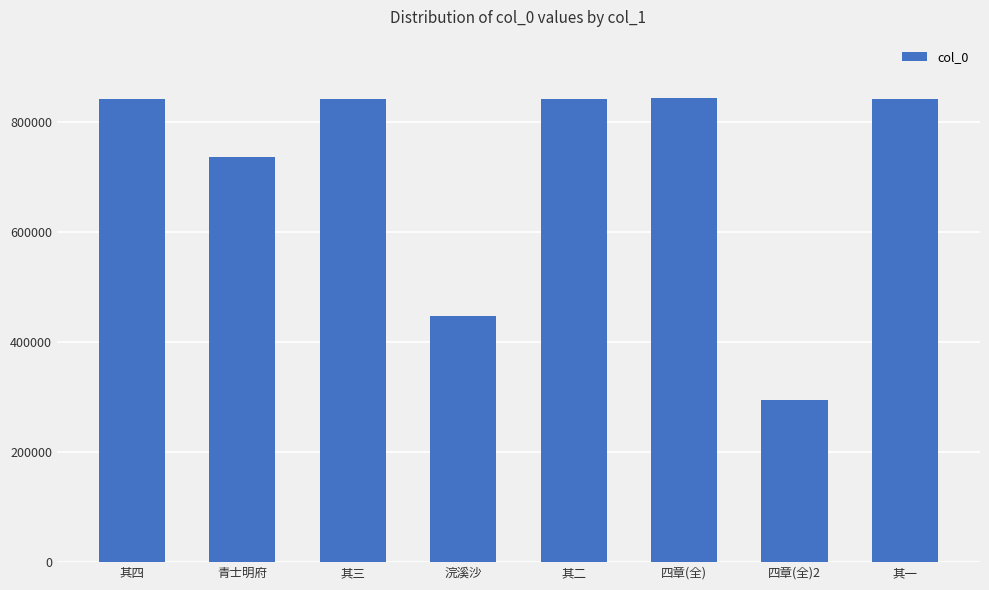

How many data points does each series have?

8